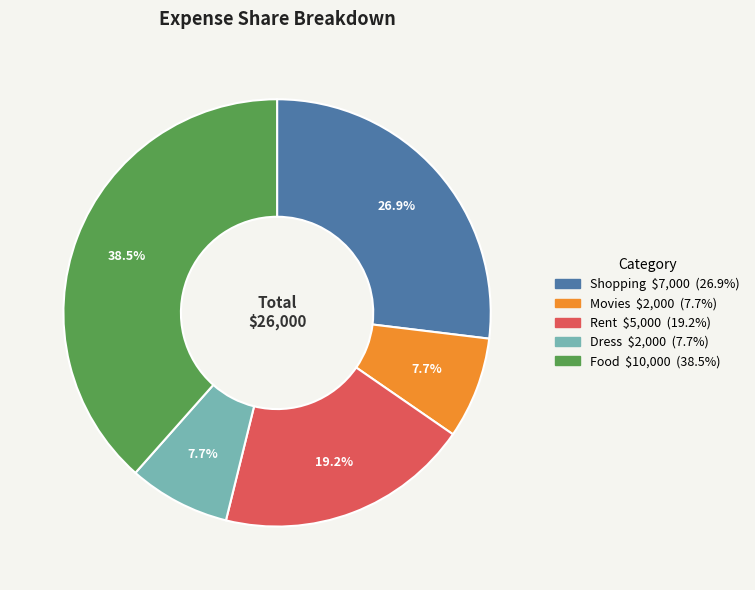

Is it true that Rent is 14% of the pie?

False